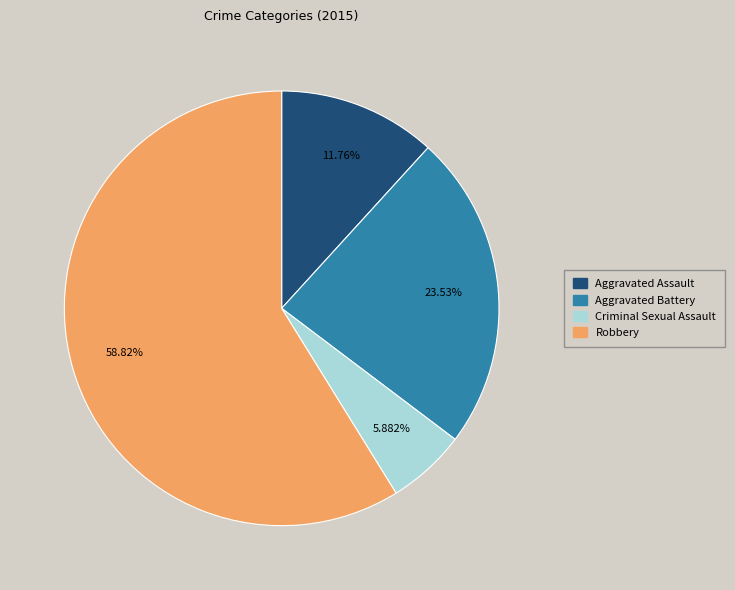

What portion of the pie excludes Robbery?

41.2%